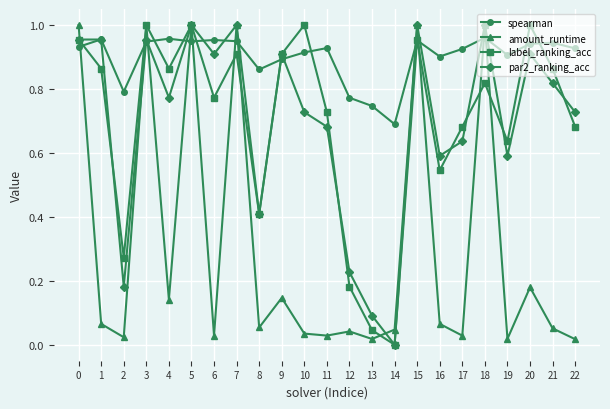

Between 8 and 11, which series saw the biggest shift?

label_ranking_acc